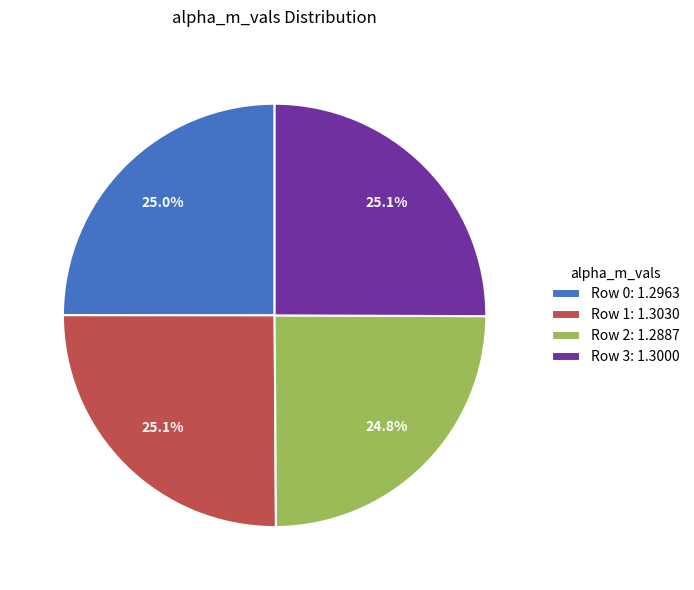

Is Row 1: 1.3030 the majority of the pie?

No